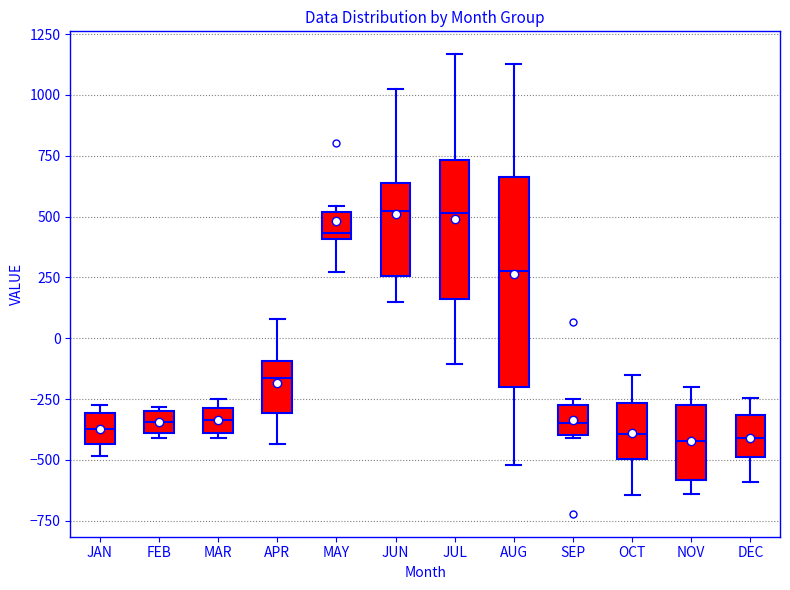

Where does the median line of the box for SEP sit on the y-axis? The values are not printed on the chart, so give them approximately, as read against the axis.

-350